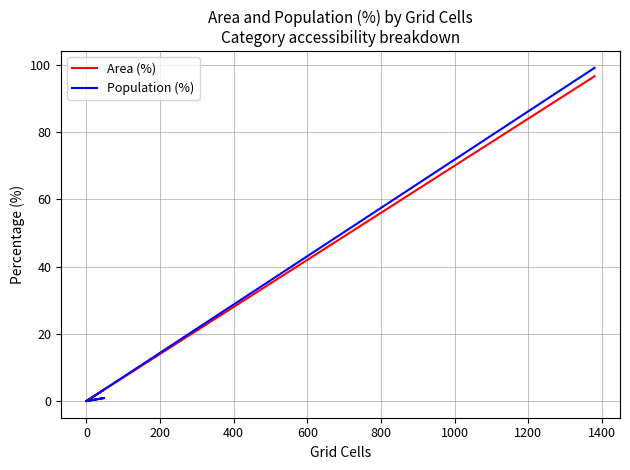

True or false: Population (%) has more than 2 interior local peaks.

False